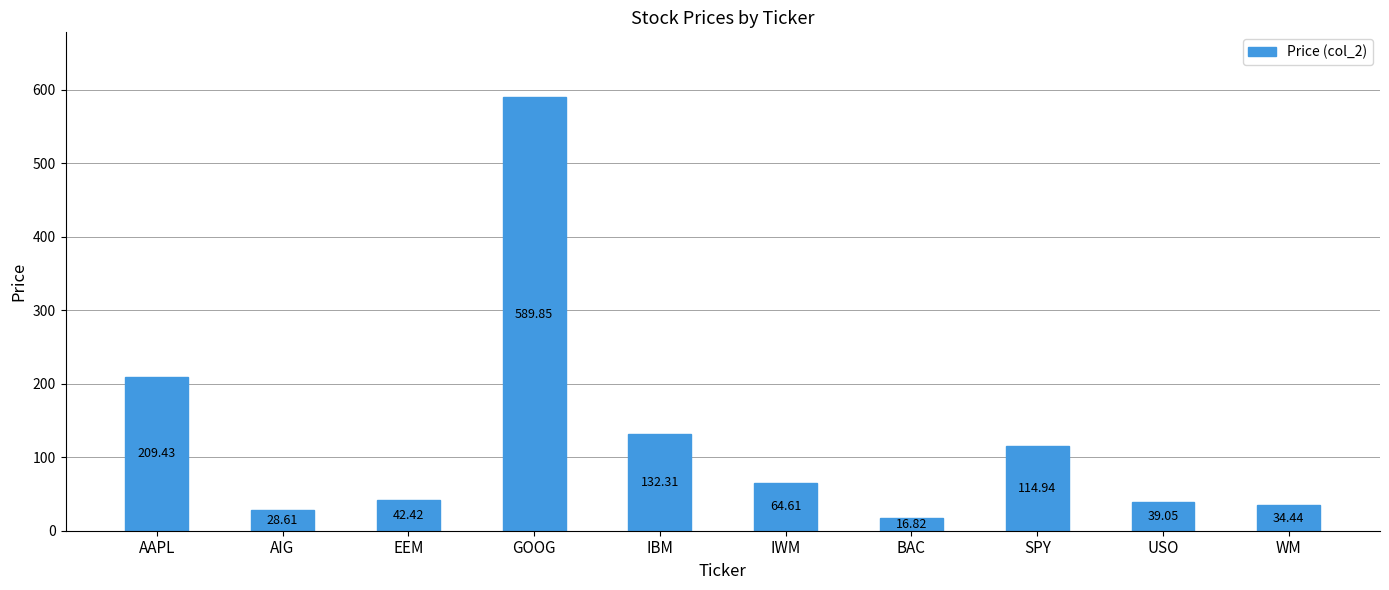

What is the label of the 4th bar from the left?

GOOG